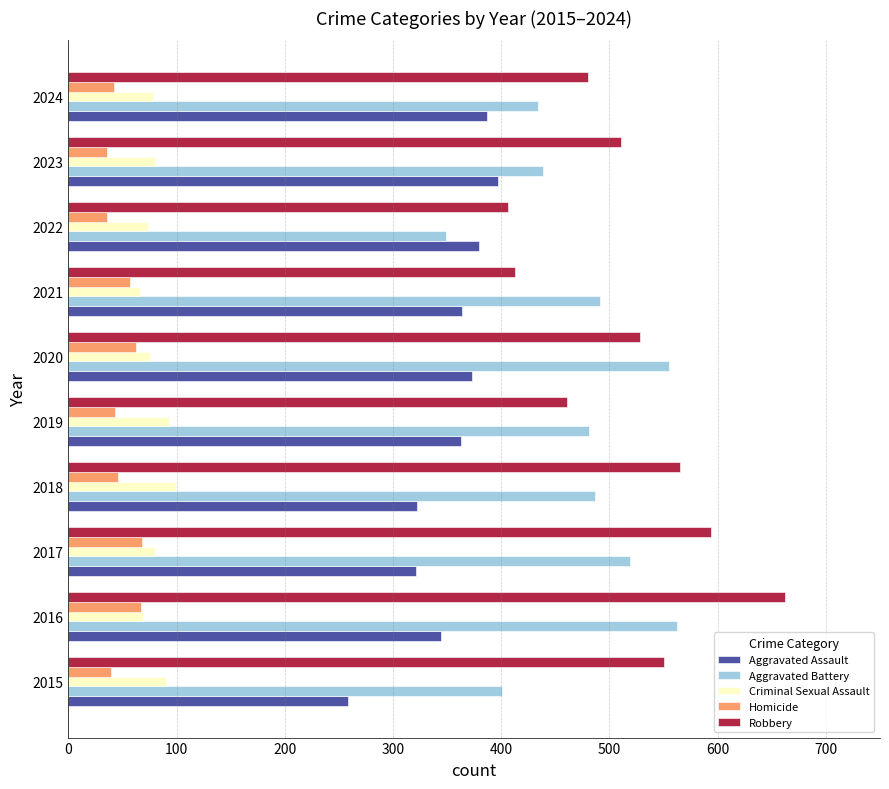

True or false: Aggravated Battery has a value of 876 at 2016.

False